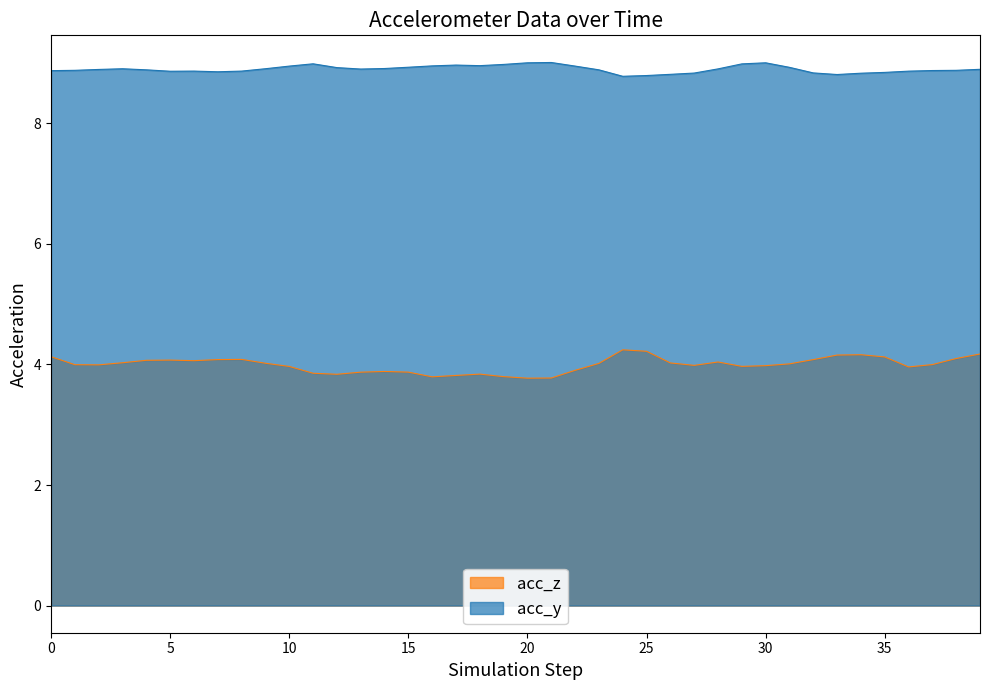

True or false: acc_y and acc_z cross at least once.

False